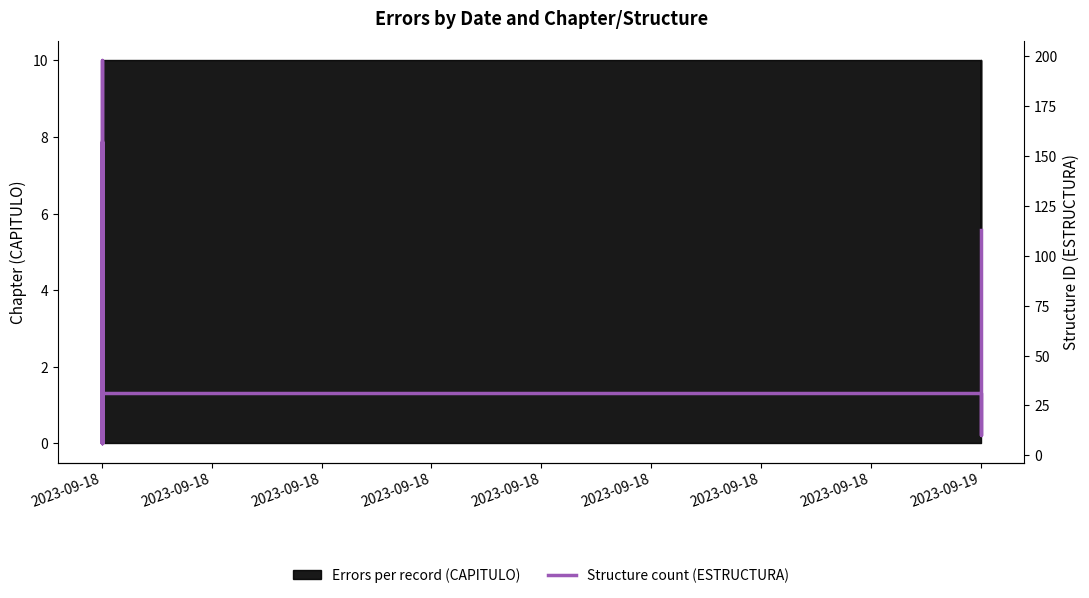

How many lines are shown in the chart?

1